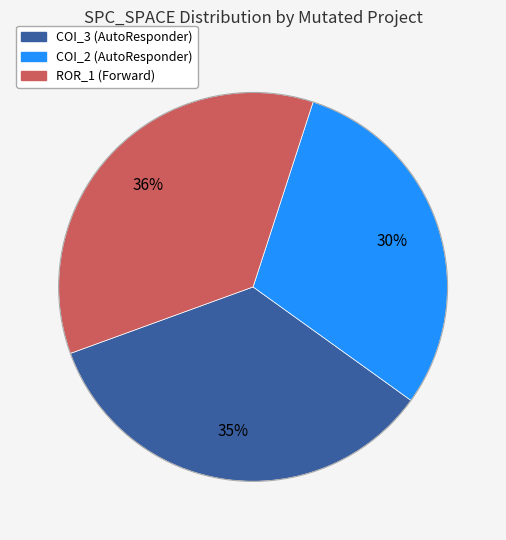

Is there a majority slice in this chart?

No